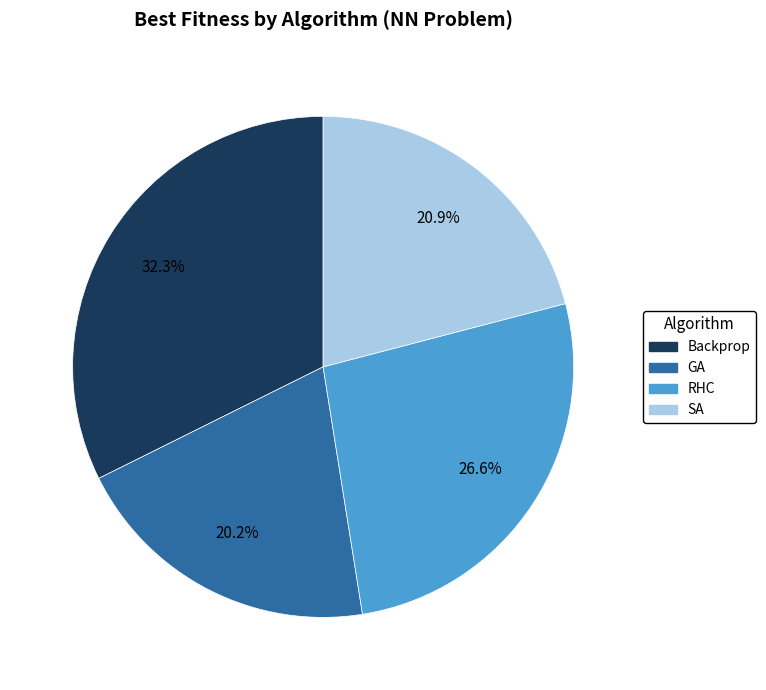

What is the smallest slice in the pie chart?

GA